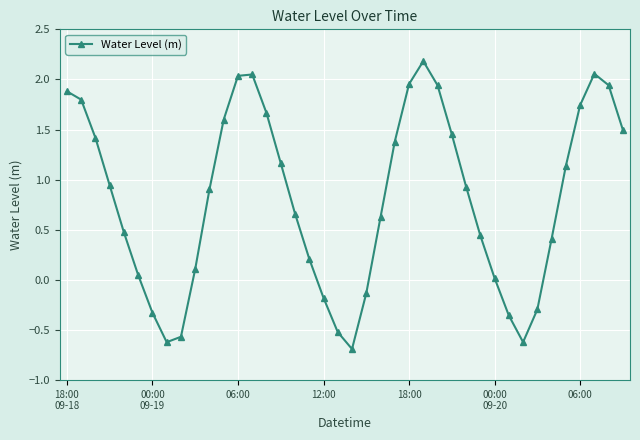

How many values are below 0?

10